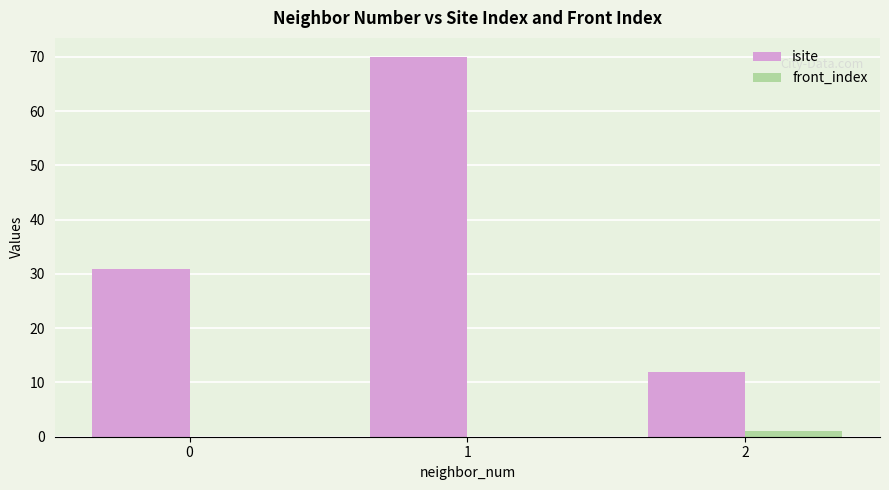

Are the bars grouped side by side (vs. stacked)?

Yes